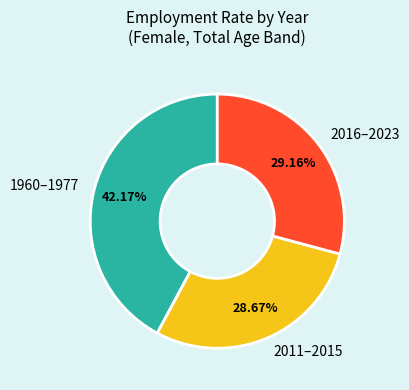

To the nearest percent, what is the average slice percentage?

33%